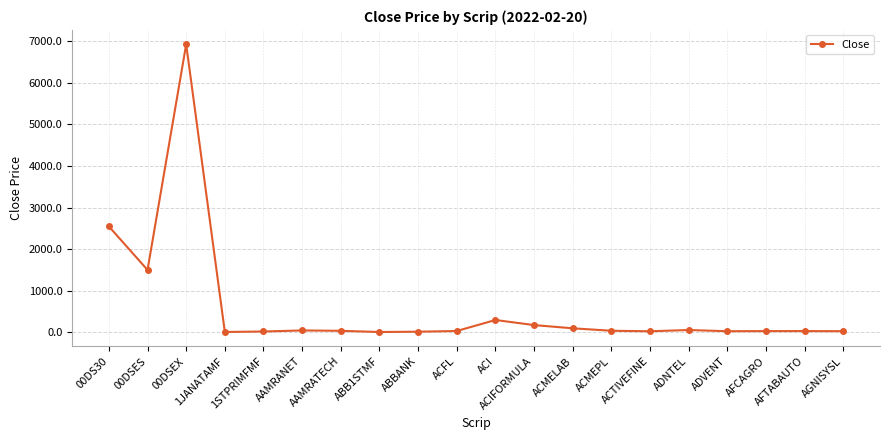

What is the label of the 12th point from the right?

ABBANK